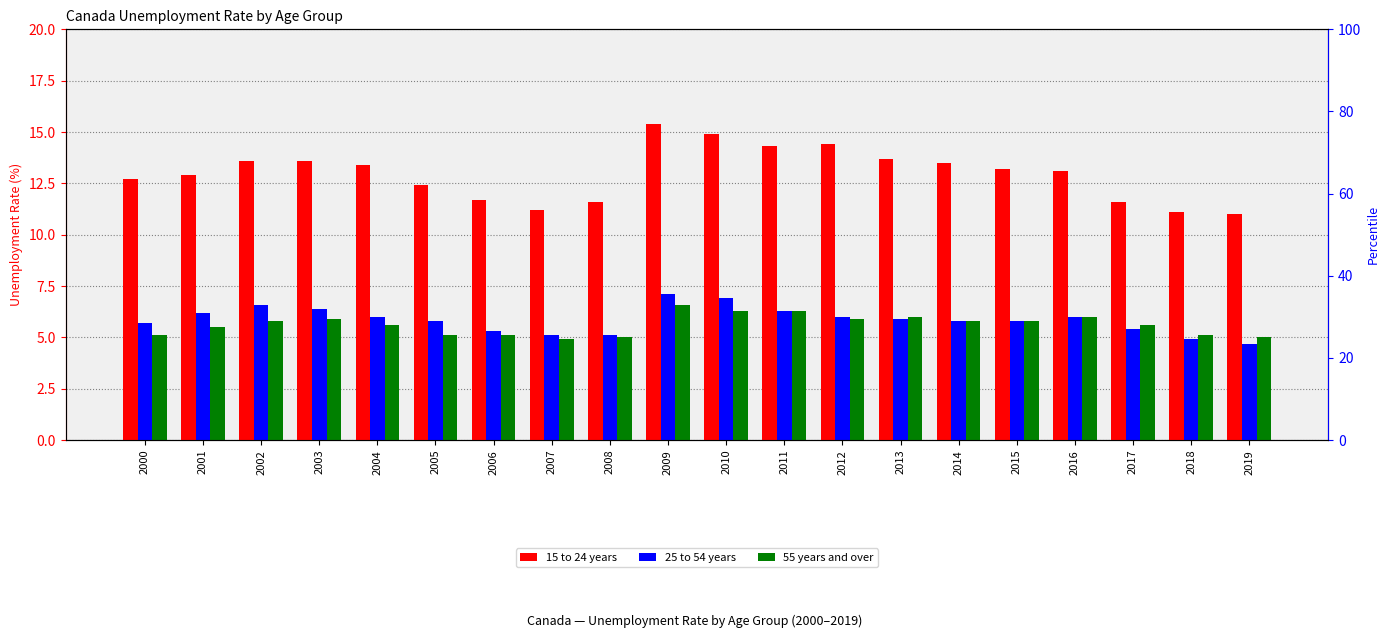

How many bars are there in total?

60